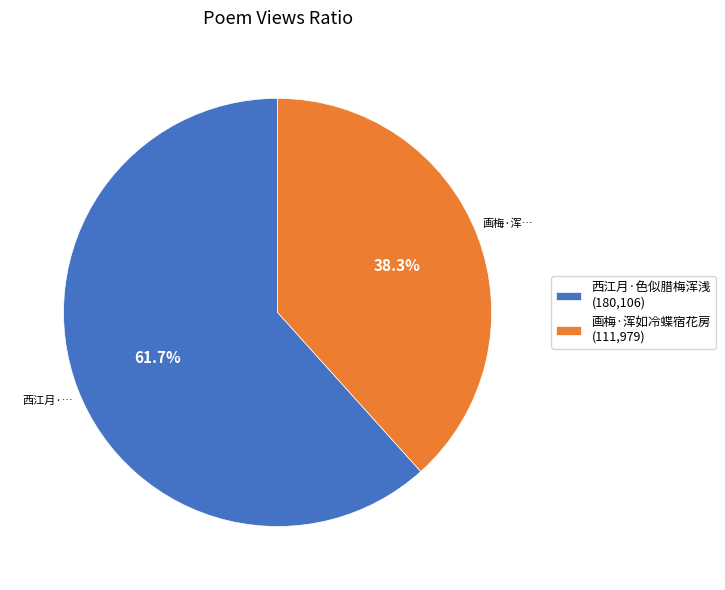

The 画梅·浑如冷蝶宿花房 slice represents 38% of the pie. True or false?

True